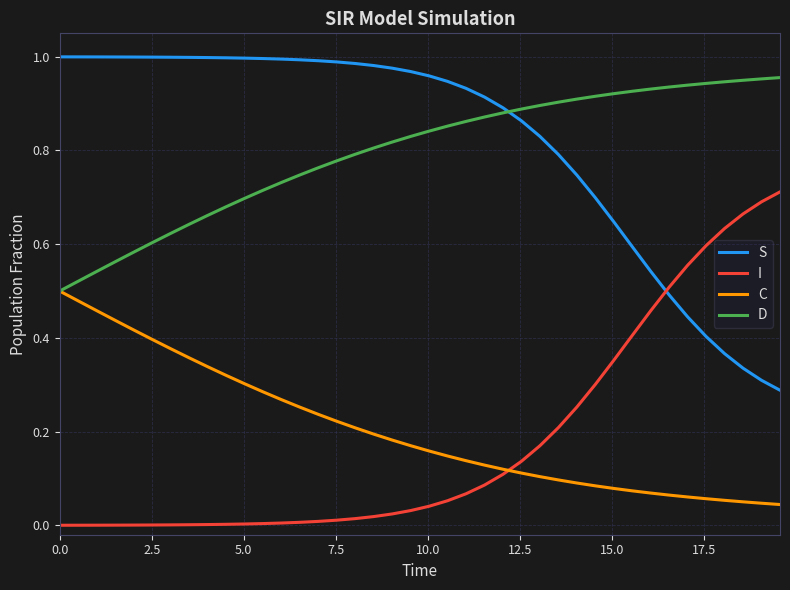

True or false: S and C intersect in this chart.

False